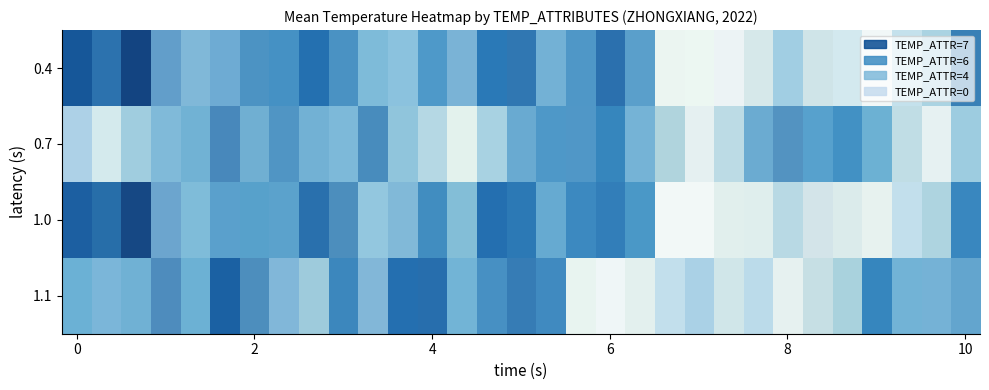

Reading left to right, what are all the values shown in this chart?

row_0: 47.6	48.4	50.6	45.1	42.7	43.6	45.0	44.6	44.9	45.0	41.4	40.9	43.5	43.7	43.3	45.2	42.0	43.2	45.8	43.9	36.4	36.0	33.2	35.6	41.0	36.6	39.1	32.9	39.6	39.6	46.7
row_1: 41.6	38.5	39.6	41.7	40.5	47.1	43.5	45.4	43.0	41.6	46.9	39.9	39.1	37.5	39.6	43.5	44.4	44.8	43.1	41.6	37.4	34.5	38.6	43.6	45.9	43.1	43.2	40.4	38.2	34.0	40.2
row_2: 47.2	43.9	49.2	45.1	40.6	43.1	41.9	43.0	48.6	47.2	40.3	42.7	45.1	39.8	44.9	43.6	42.7	43.2	43.9	42.2	33.8	33.7	36.9	36.4	38.6	35.9	36.2	36.4	40.1	38.7	44.3
row_3: 40.8	42.0	40.7	46.9	41.0	45.9	46.3	43.1	38.2	45.1	43.5	45.1	46.0	40.9	43.8	47.9	44.1	37.0	33.1	36.4	40.1	41.5	38.0	40.2	35.1	36.4	37.9	43.1	41.0	42.9	43.7